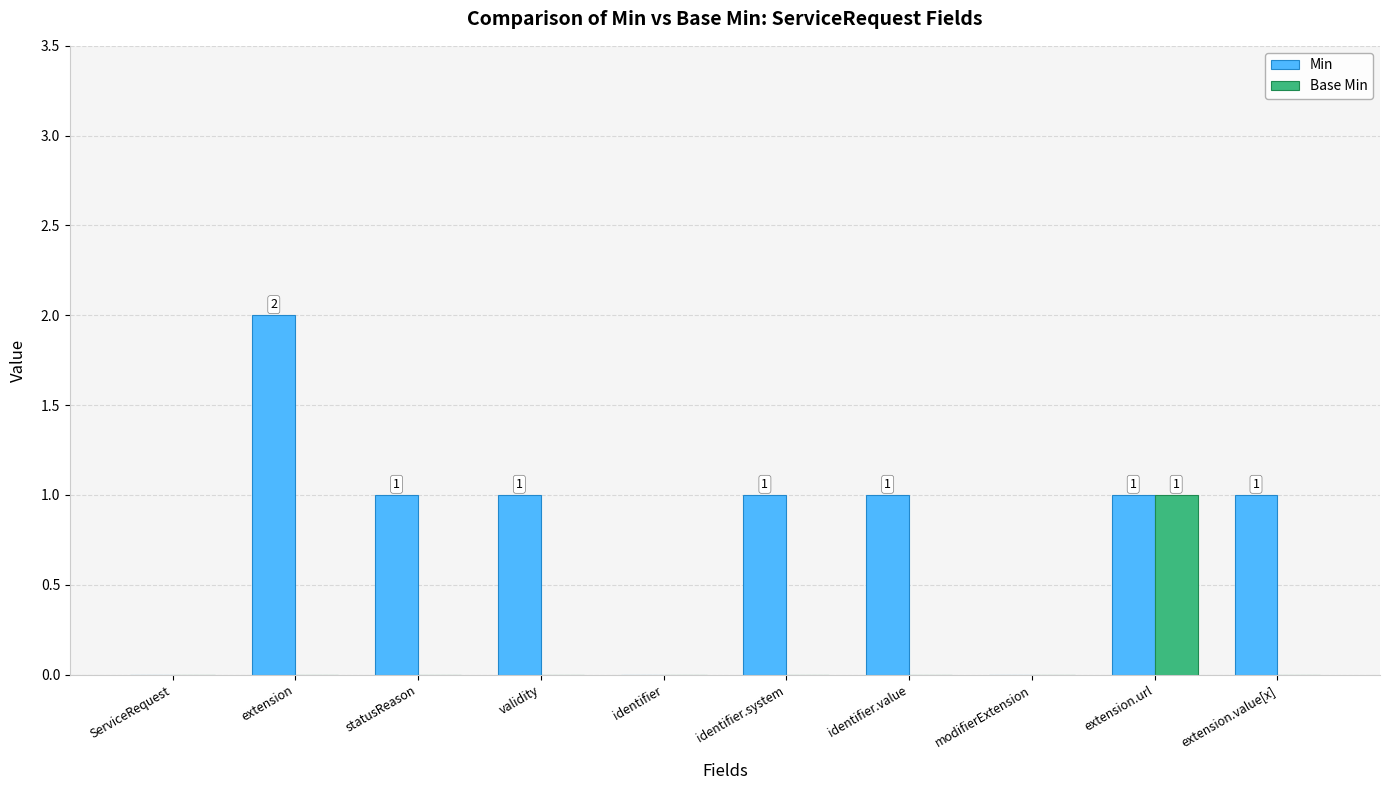

How many distinct data groups are displayed?

2